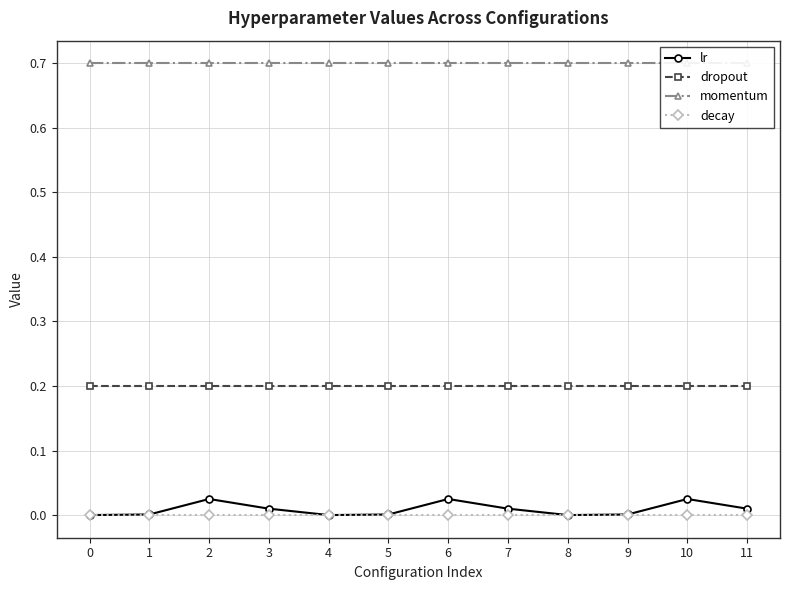

What is the difference between the highest and lowest values at 8?

0.7